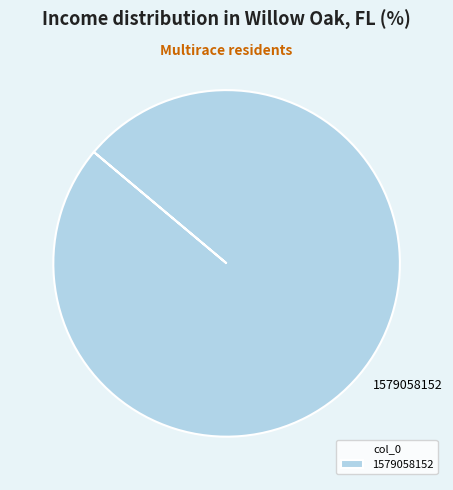

Is it true that 1579058152 is 92% of the pie?

False